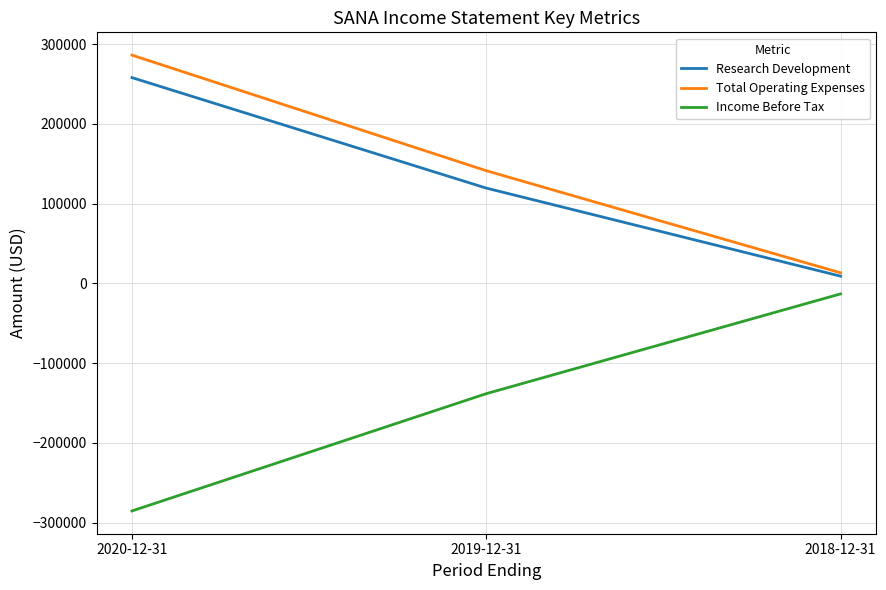

Which series has the largest total across all categories?

Total Operating Expenses